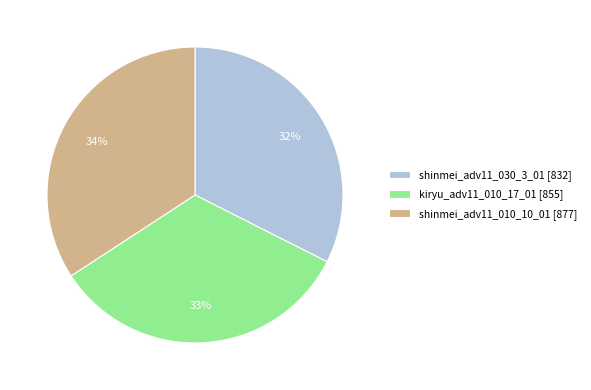

How many slices are in this pie chart?

3